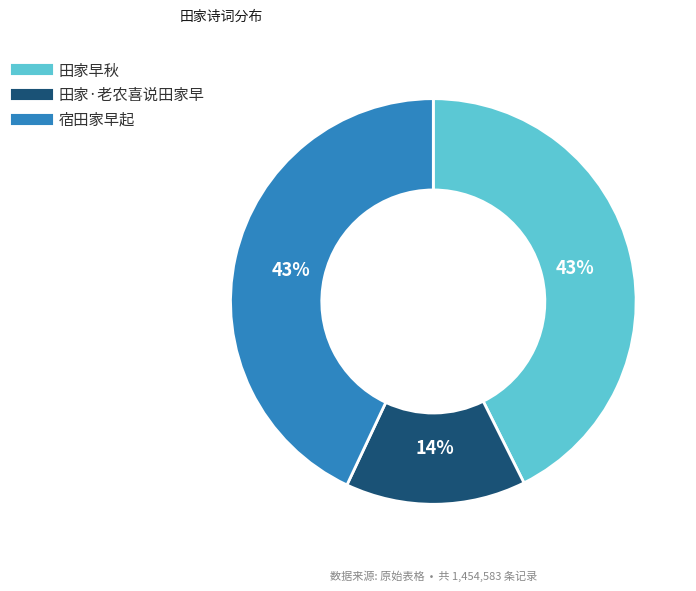

What percentage is the 田家早秋 slice, to the nearest percent?

43%